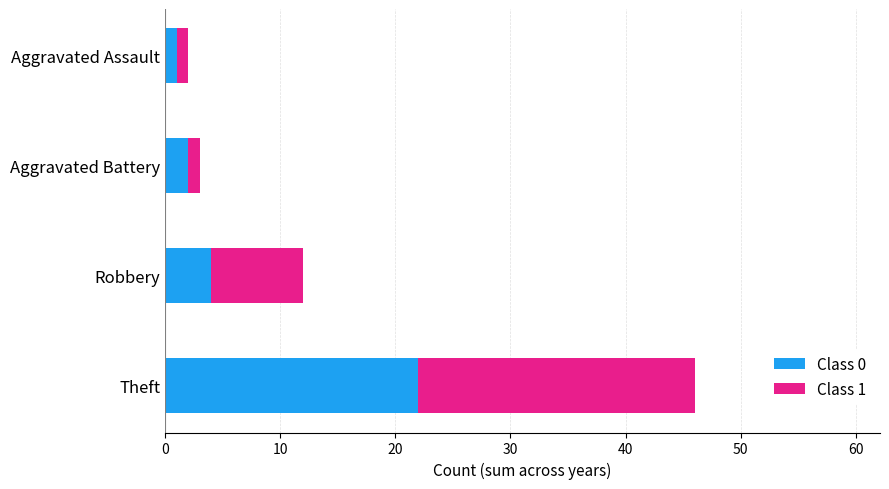

The Class 0 series shows 22 at Theft. True or false?

True